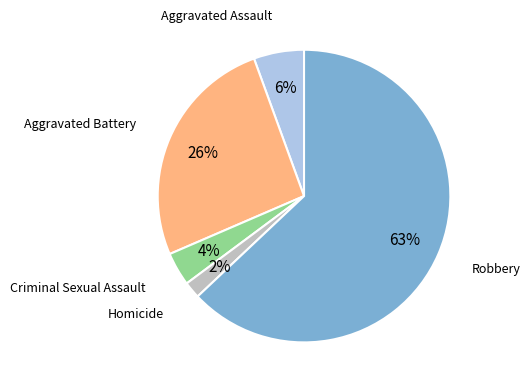

How many slices are in this pie chart?

5